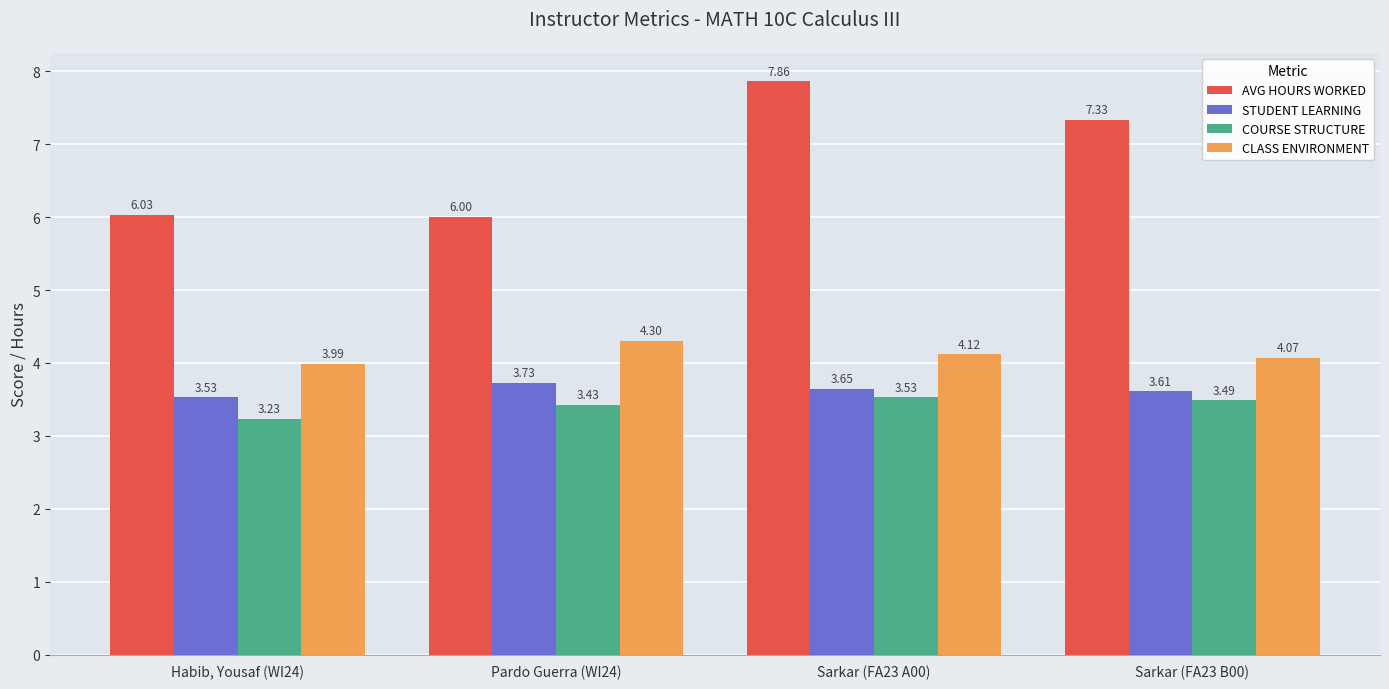

What is the total value across all series at Habib, Yousaf (WI24)?

16.8